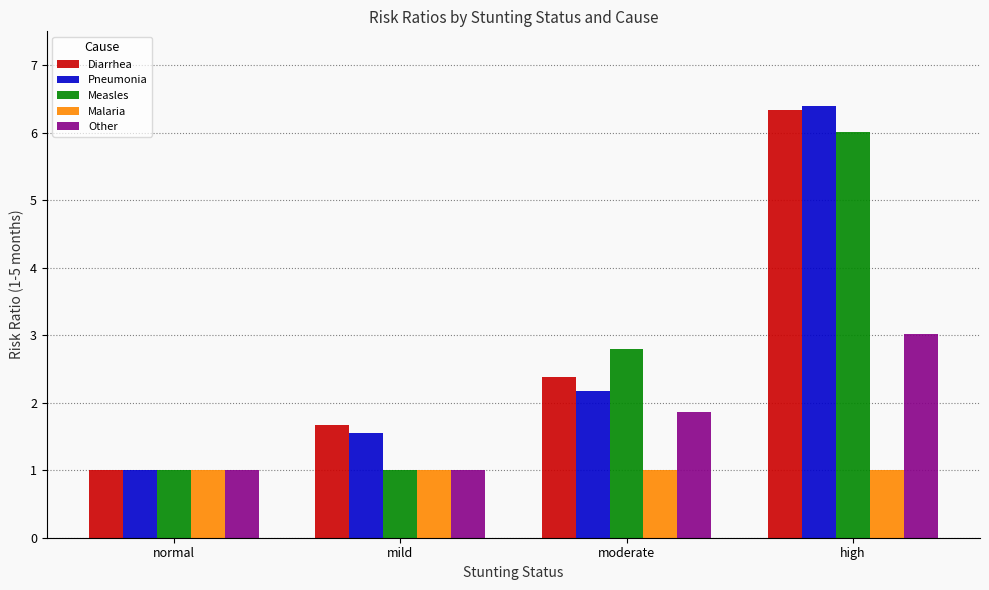

What is the approximate value of Diarrhea at mild?

1.7